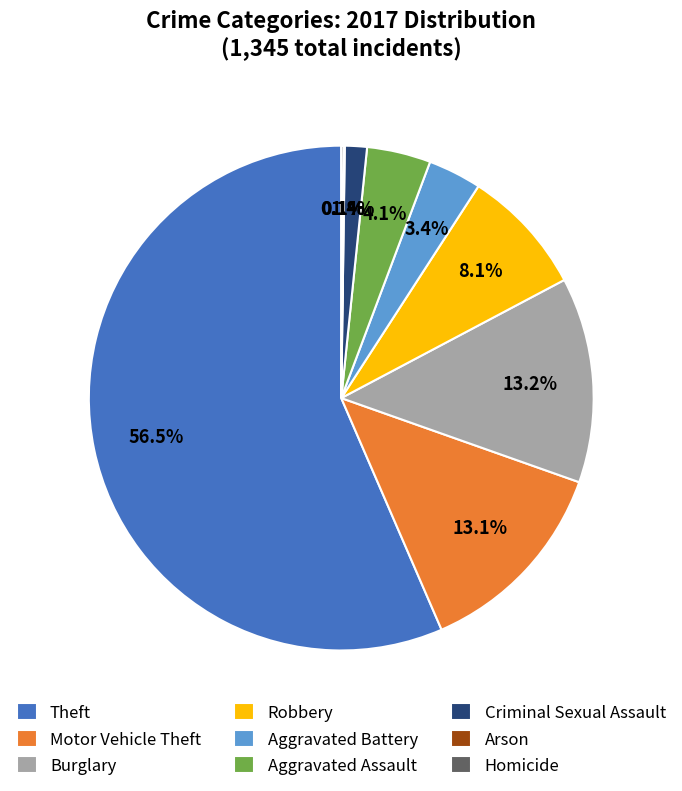

Does Theft account for over 50% of the chart?

Yes